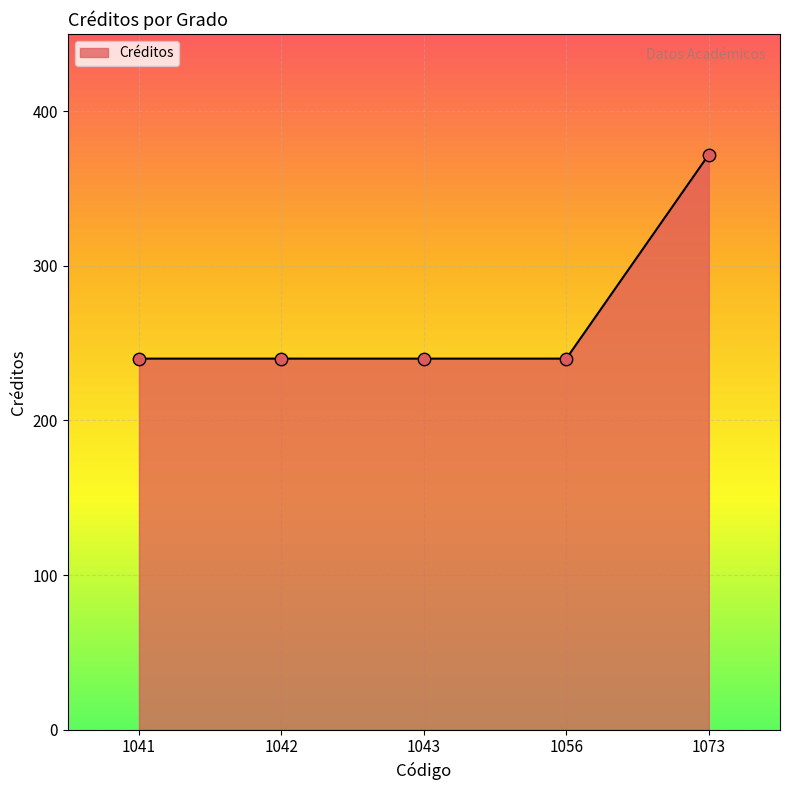

Approximately how many times larger is the value at 1043 compared to 1056?

1.0